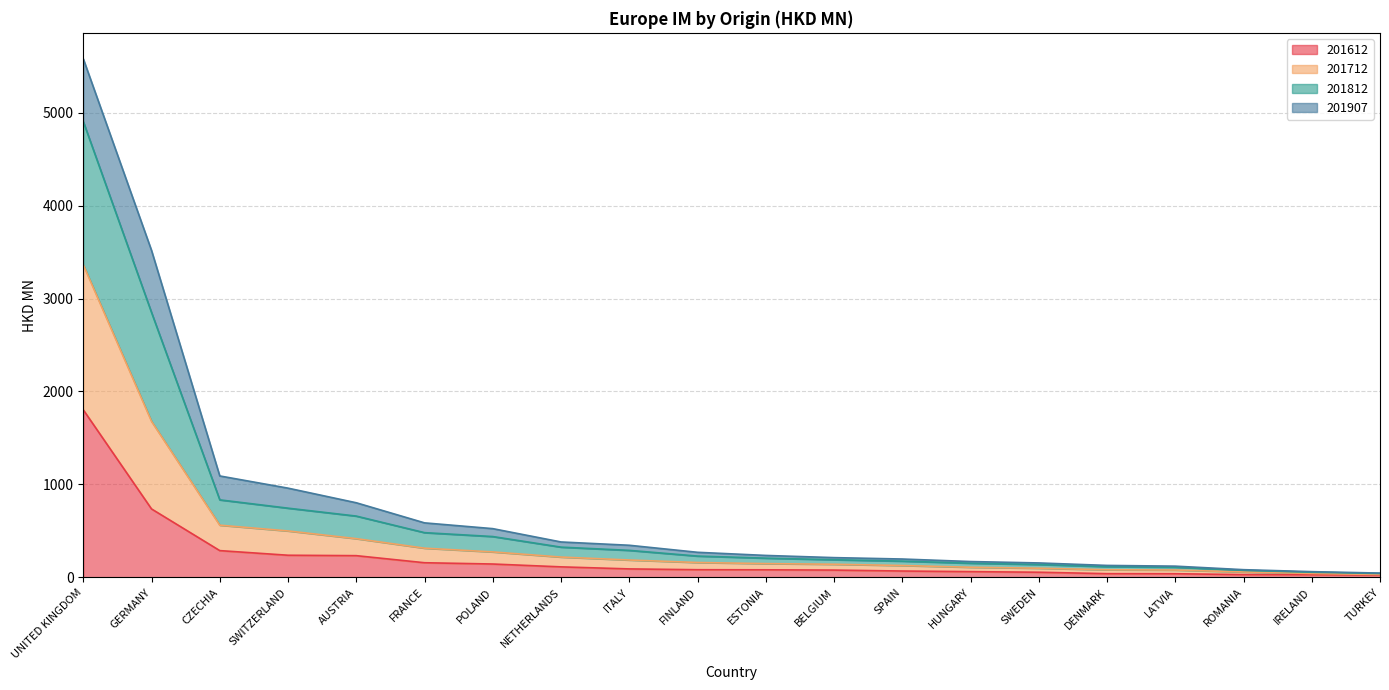

Is it true that 201612 equals 946.5 at UNITED KINGDOM?

False